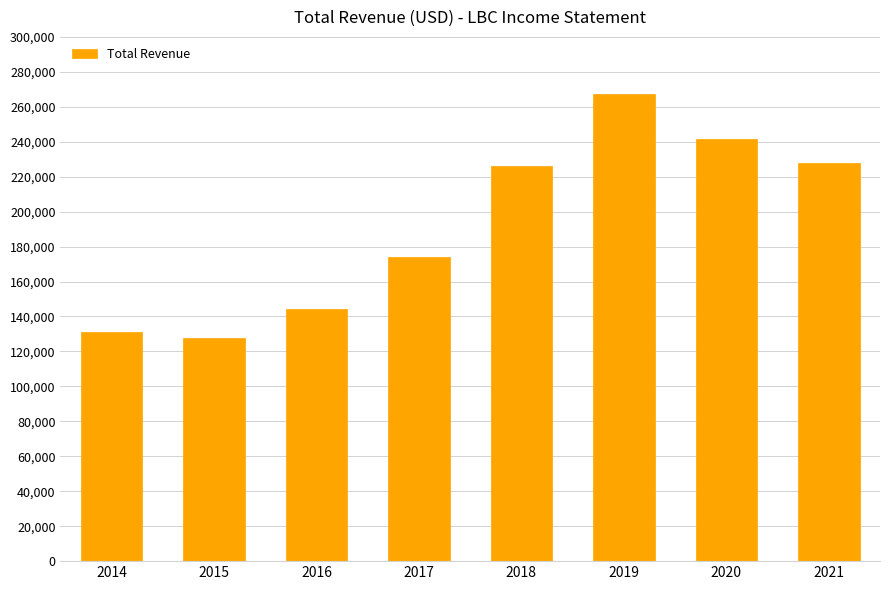

Count the number of categories in the chart.

8